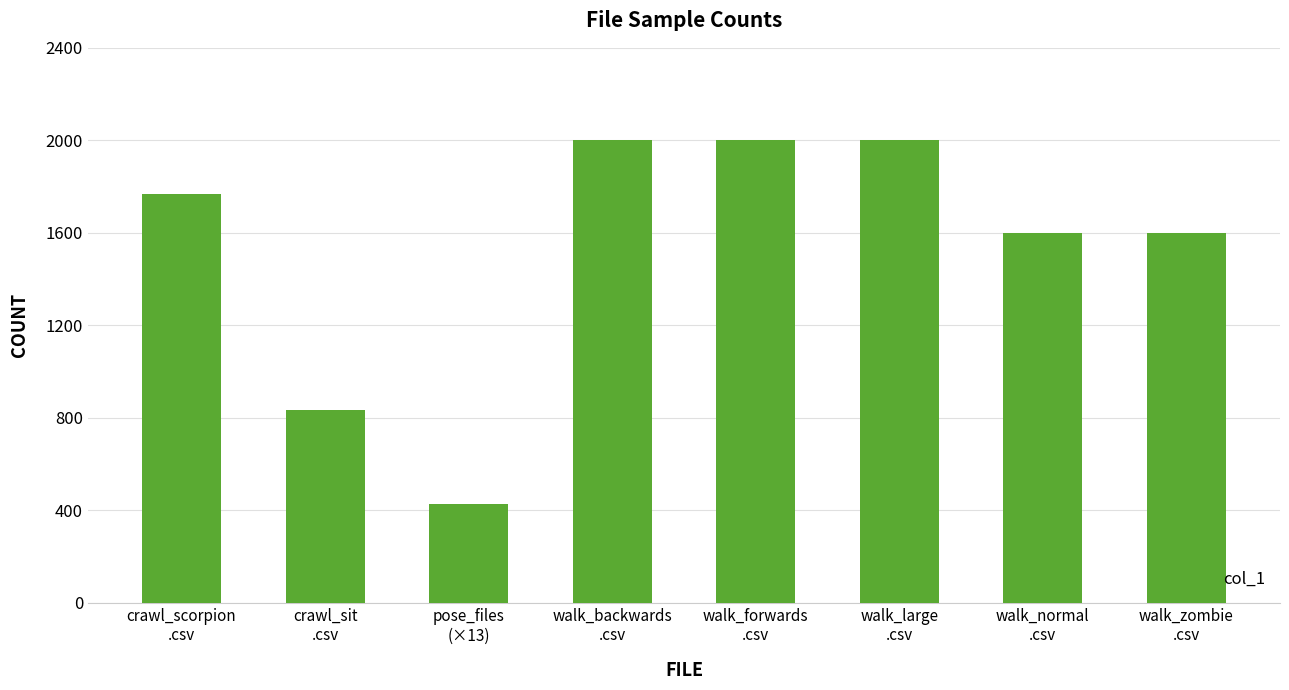

What is the sum of the values at walk_forwards
.csv and pose_files
(×13)?

2429